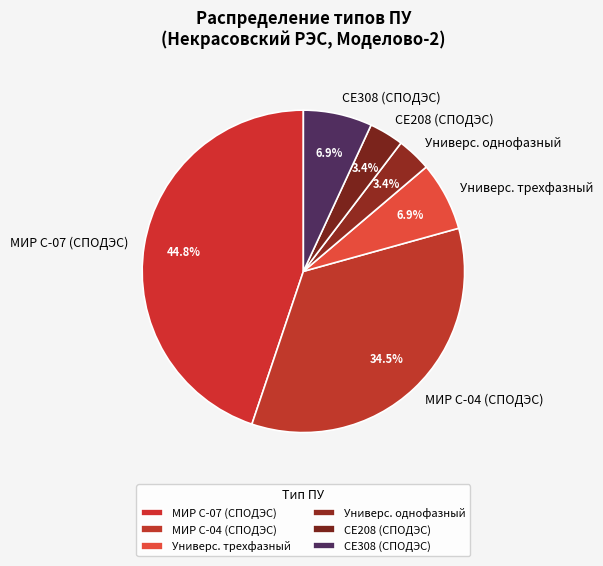

To the nearest percent, what portion does СЕ208 (СПОДЭС) represent?

3%